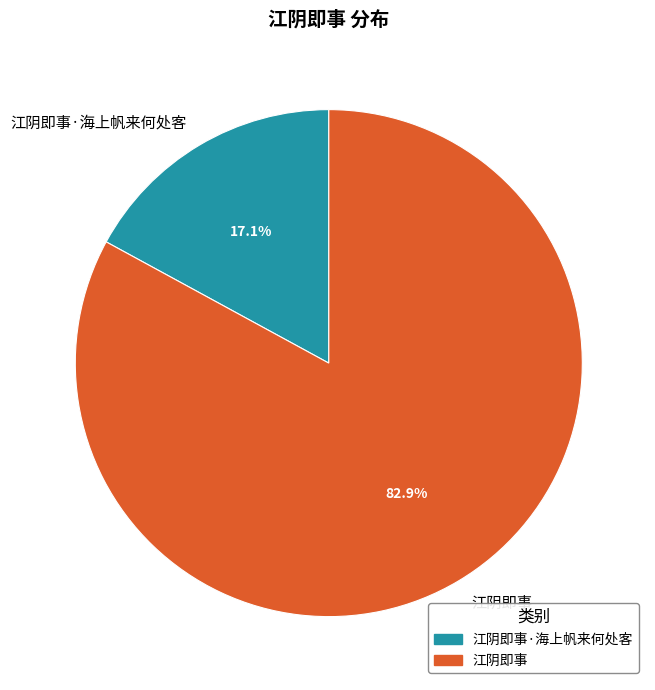

Which has a higher value, 江阴即事 or 江阴即事·海上帆来何处客?

江阴即事